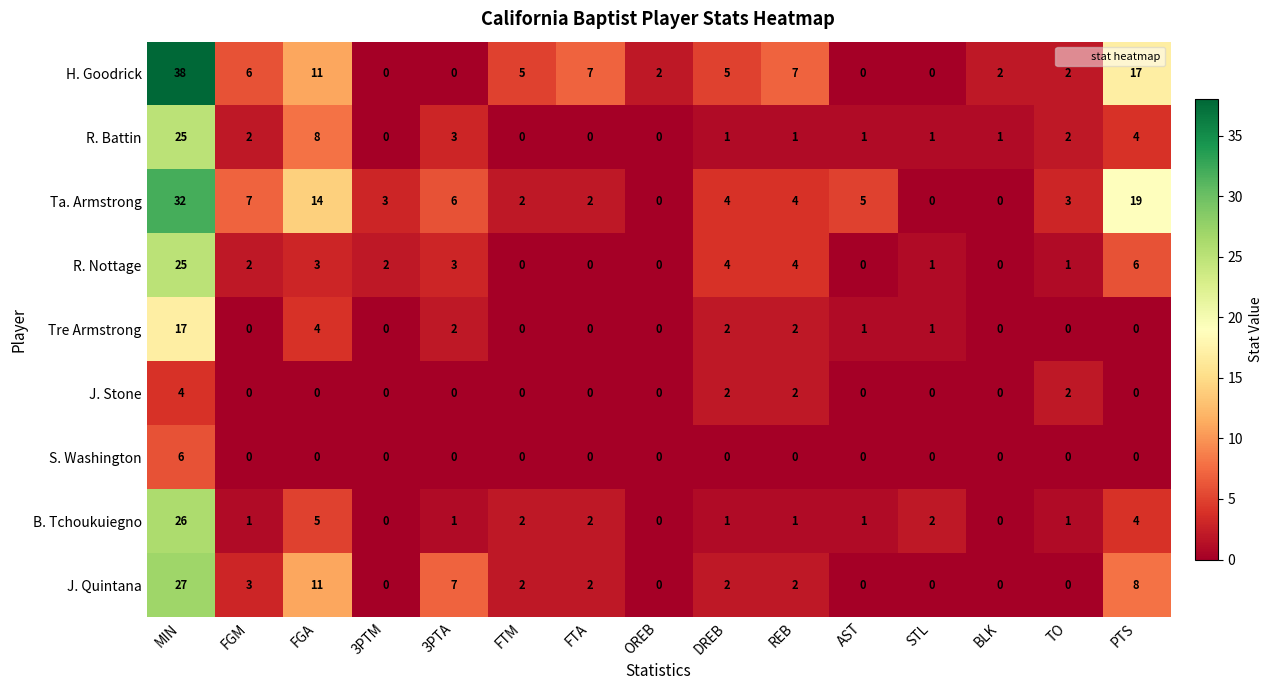

Is the value of Tre Armstrong at PTS greater than the value of B. Tchoukuiegno at AST?

No